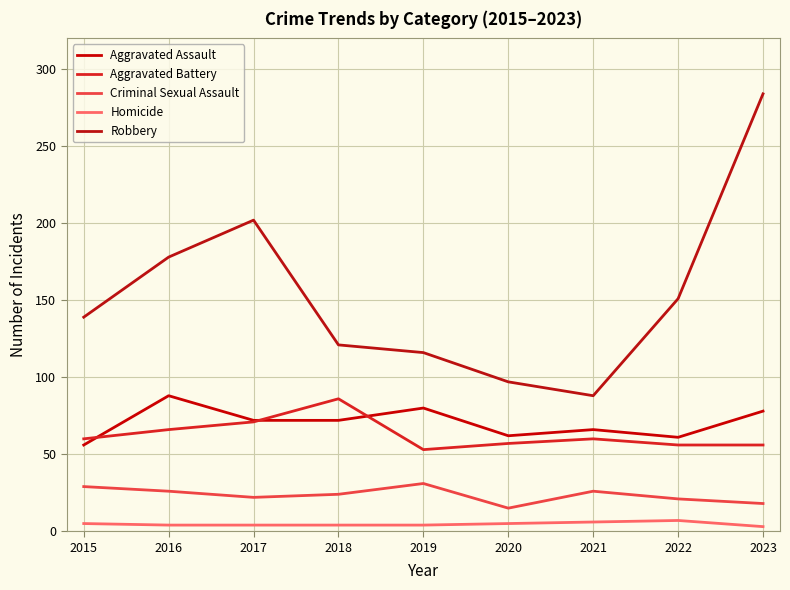

How many categories are shown in the chart?

9